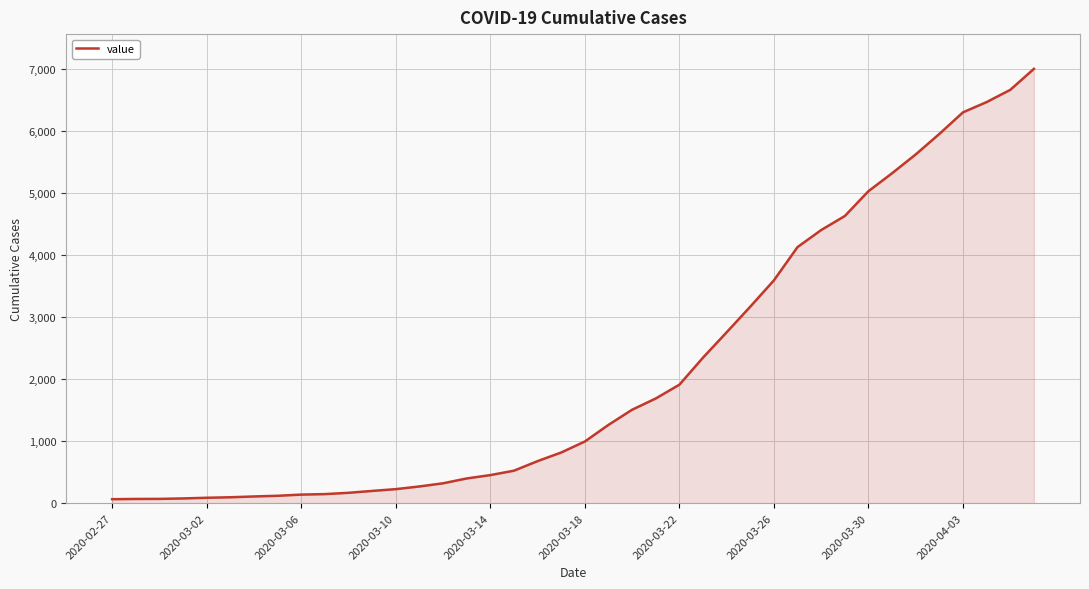

What is the smallest value displayed?

64